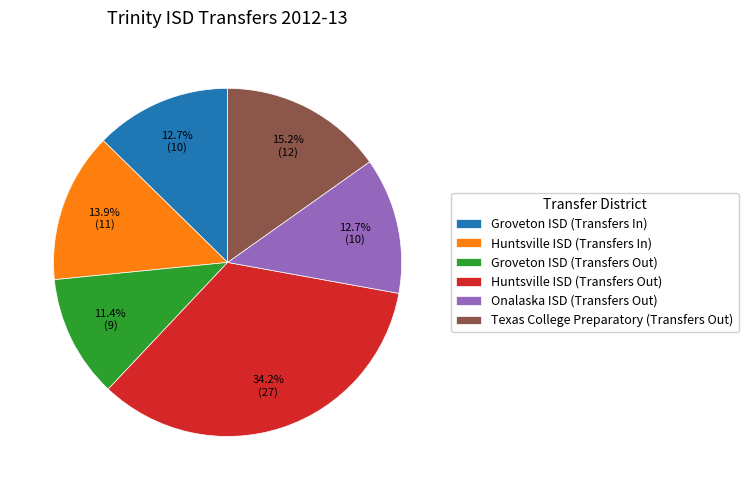

To the nearest percent, what is the combined percentage of Huntsville ISD (Transfers In) and Onalaska ISD (Transfers Out)?

27%